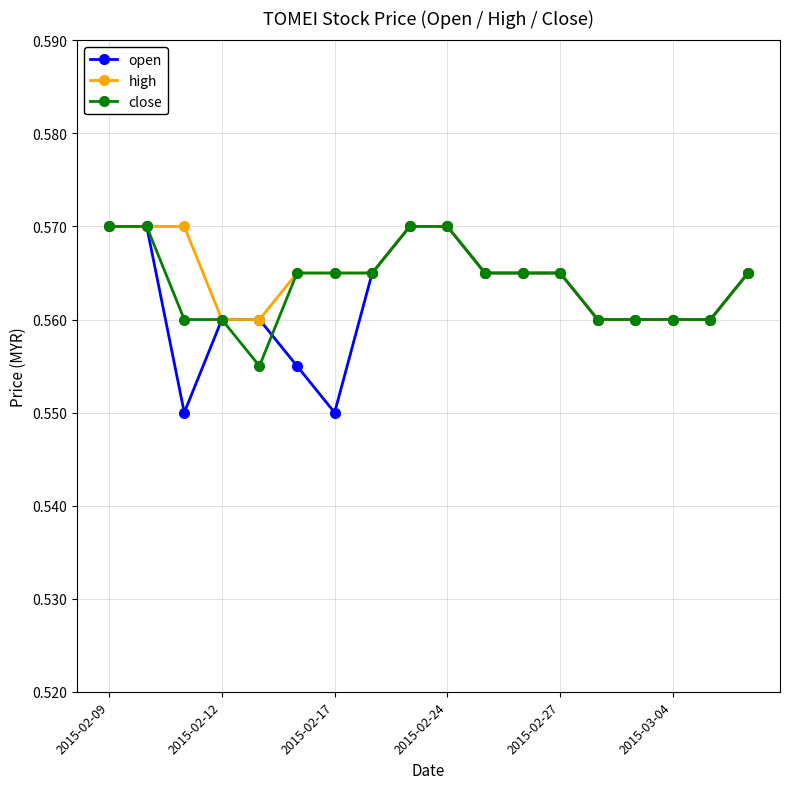

At how many categories does at least one series exceed 0?

18